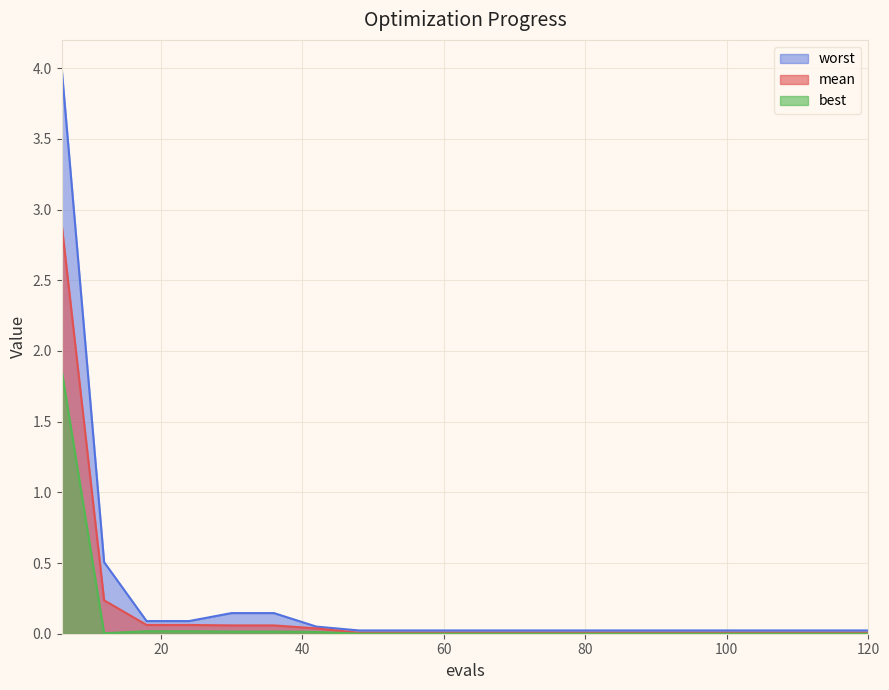

Does the chart display data point markers on the line(s)?

No